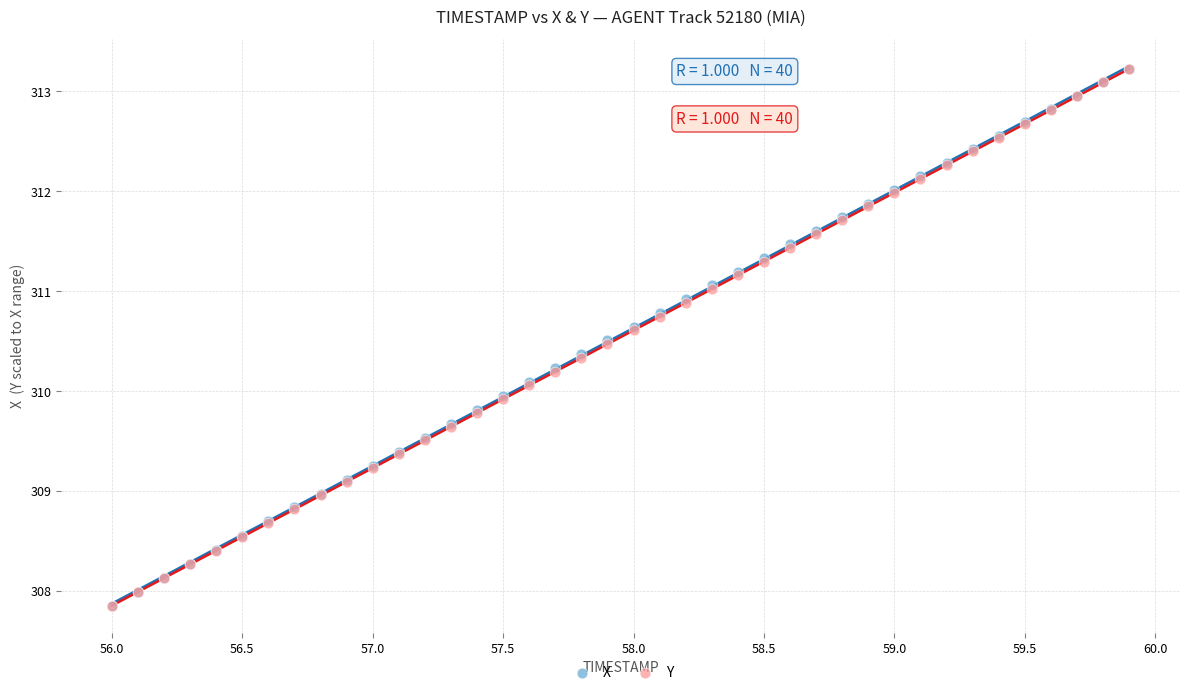

What are all the series names shown in the legend?

X, Y